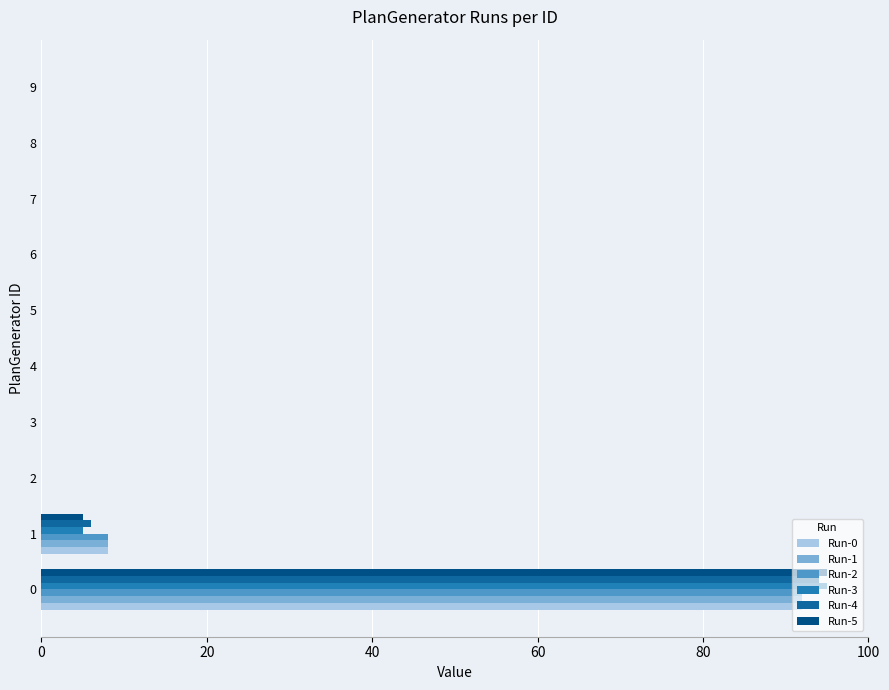

What are all the series names shown in the legend?

Run-0, Run-1, Run-2, Run-3, Run-4, Run-5